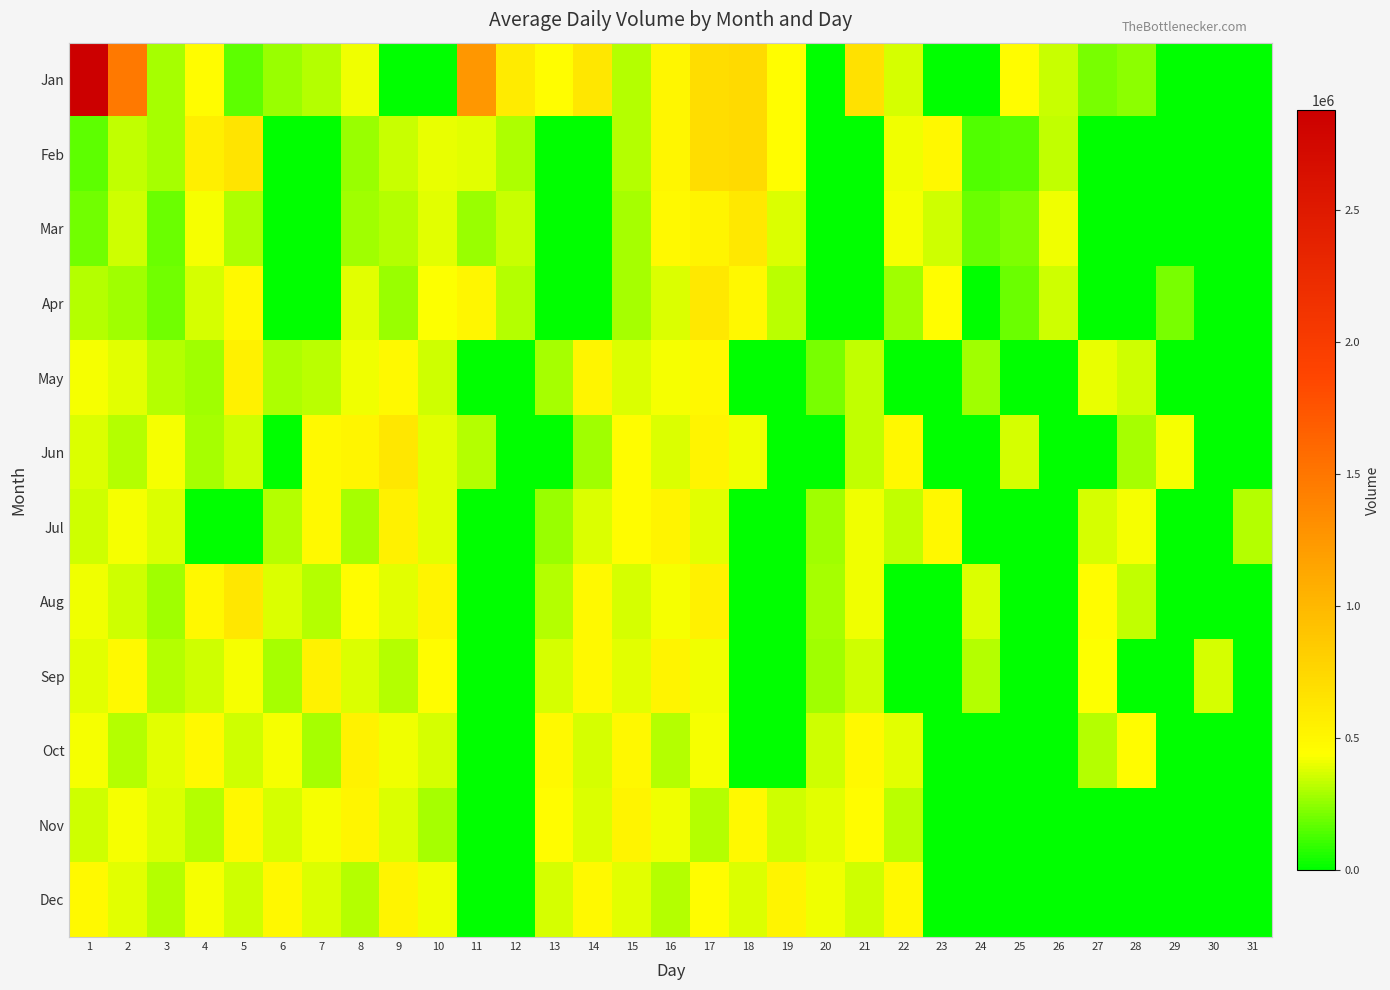

Reading left to right, transcribe all the data shown in this chart.

Jan: 1=2877000	2=1482500	3=282500	4=454000	5=164500	6=266500	7=313500	8=414000	9=0	10=0	11=1251500	12=590000	13=442000	14=618500	15=313500	16=503500	17=699000	18=726000	19=440000	20=0	21=671000	22=369500	23=0	24=0	25=454000	26=348000	27=212000	28=241000	29=0	30=0	31=0
Feb: 1=164500	2=332500	3=291500	4=557000	5=641000	6=0	7=0	8=266500	9=340000	10=394500	11=383500	12=294000	13=0	14=0	15=313500	16=503500	17=699000	18=726000	19=440000	20=0	21=0	22=414000	23=493000	24=140500	25=155500	26=327000	27=0	28=0	29=0	30=0	31=0
Mar: 1=200000	2=350000	3=180000	4=420000	5=300000	6=0	7=0	8=280000	9=310000	10=390000	11=260000	12=340000	13=0	14=0	15=290000	16=480000	17=520000	18=610000	19=380000	20=0	21=0	22=420000	23=350000	24=190000	25=220000	26=410000	27=0	28=0	29=0	30=0	31=0
Apr: 1=310000	2=280000	3=195000	4=370000	5=480000	6=0	7=0	8=390000	9=260000	10=430000	11=500000	12=310000	13=0	14=0	15=290000	16=380000	17=610000	18=490000	19=320000	20=0	21=0	22=270000	23=440000	24=0	25=180000	26=350000	27=0	28=0	29=210000	30=0	31=0
May: 1=420000	2=390000	3=310000	4=280000	5=540000	6=300000	7=320000	8=410000	9=480000	10=350000	11=0	12=0	13=290000	14=510000	15=380000	16=420000	17=490000	18=0	19=0	20=210000	21=330000	22=0	23=0	24=270000	25=0	26=0	27=400000	28=350000	29=0	30=0	31=0
Jun: 1=380000	2=310000	3=420000	4=290000	5=350000	6=0	7=480000	8=510000	9=620000	10=390000	11=310000	12=0	13=0	14=280000	15=450000	16=380000	17=520000	18=410000	19=0	20=0	21=330000	22=490000	23=0	24=0	25=360000	26=0	27=0	28=290000	29=420000	30=0	31=0
Jul: 1=350000	2=420000	3=380000	4=0	5=0	6=310000	7=480000	8=290000	9=540000	10=390000	11=0	12=0	13=260000	14=380000	15=450000	16=520000	17=390000	18=0	19=0	20=280000	21=410000	22=330000	23=490000	24=0	25=0	26=0	27=360000	28=420000	29=0	30=0	31=310000
Aug: 1=410000	2=350000	3=280000	4=490000	5=620000	6=380000	7=310000	8=450000	9=390000	10=520000	11=0	12=0	13=310000	14=480000	15=360000	16=420000	17=550000	18=0	19=0	20=290000	21=410000	22=0	23=0	24=380000	25=0	26=0	27=460000	28=330000	29=0	30=0	31=0
Sep: 1=390000	2=480000	3=310000	4=350000	5=420000	6=290000	7=530000	8=380000	9=310000	10=450000	11=0	12=0	13=370000	14=480000	15=390000	16=520000	17=410000	18=0	19=0	20=280000	21=350000	22=0	23=0	24=310000	25=0	26=0	27=430000	28=0	29=0	30=360000	31=0
Oct: 1=420000	2=310000	3=390000	4=480000	5=350000	6=420000	7=290000	8=530000	9=410000	10=370000	11=0	12=0	13=480000	14=360000	15=490000	16=310000	17=420000	18=0	19=0	20=350000	21=480000	22=390000	23=0	24=0	25=0	26=0	27=310000	28=450000	29=0	30=0	31=0
Nov: 1=350000	2=420000	3=380000	4=310000	5=490000	6=360000	7=420000	8=510000	9=380000	10=290000	11=0	12=0	13=450000	14=380000	15=520000	16=410000	17=310000	18=480000	19=350000	20=390000	21=460000	22=320000	23=0	24=0	25=0	26=0	27=0	28=0	29=0	30=0	31=0
Dec: 1=480000	2=390000	3=310000	4=420000	5=350000	6=490000	7=380000	8=310000	9=520000	10=410000	11=0	12=0	13=360000	14=480000	15=390000	16=310000	17=450000	18=380000	19=520000	20=410000	21=350000	22=480000	23=0	24=0	25=0	26=0	27=0	28=0	29=0	30=0	31=0